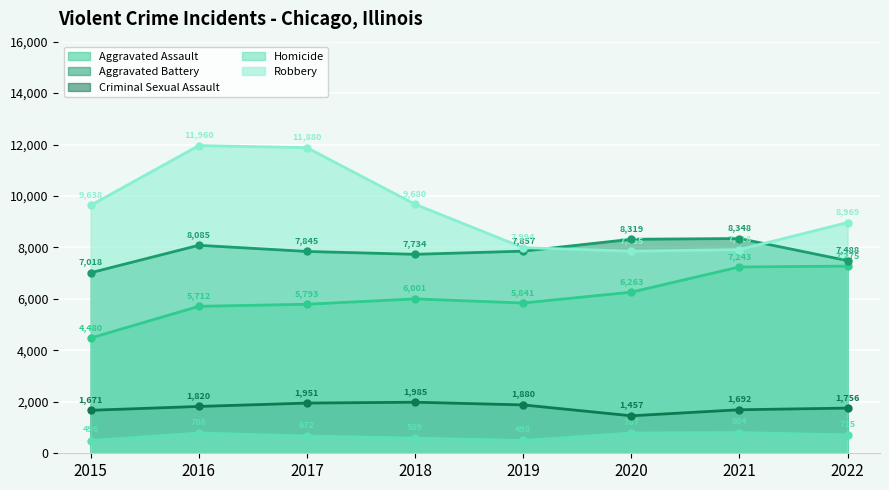

At which category does Aggravated Battery reach its first local valley?

2018